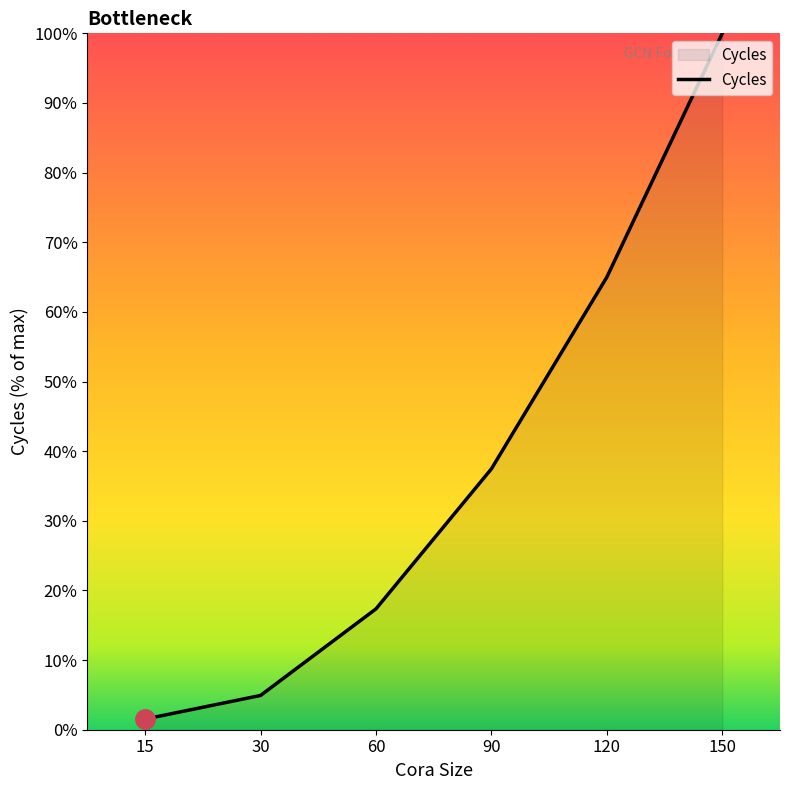

Which category has the lowest value across all series?

15